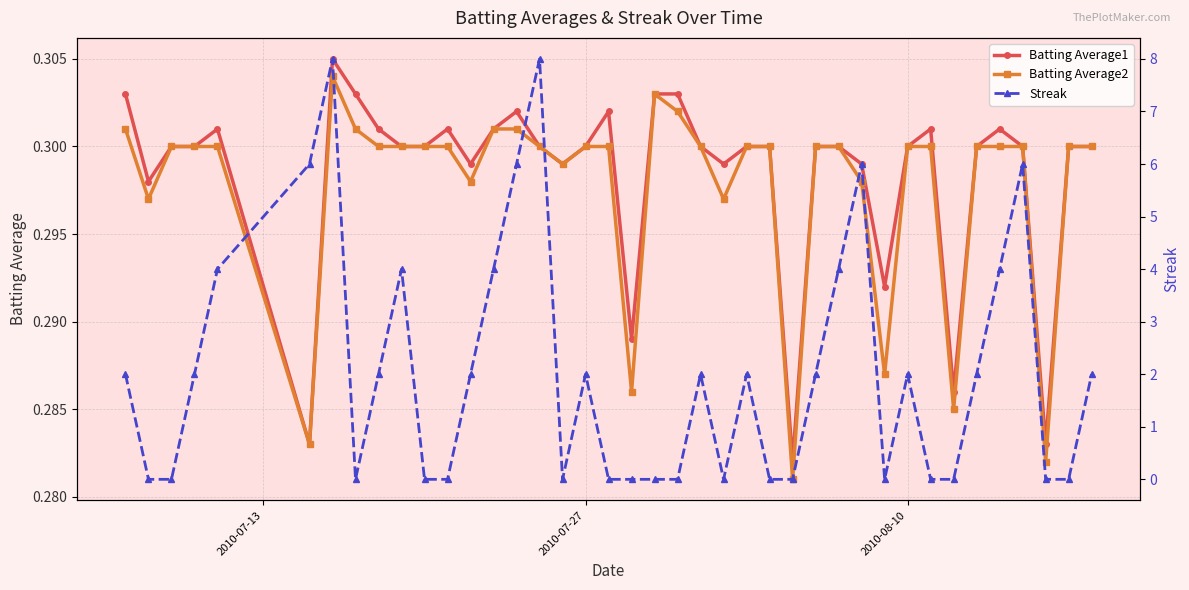

What is the sum of all Batting Average2 values?

11.9